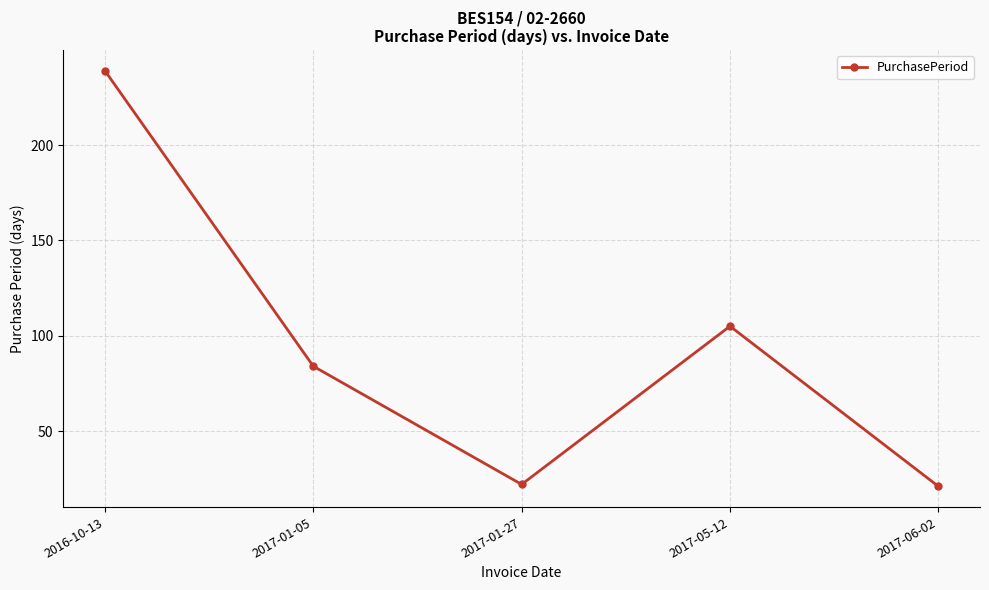

What is the sum of all values?

471